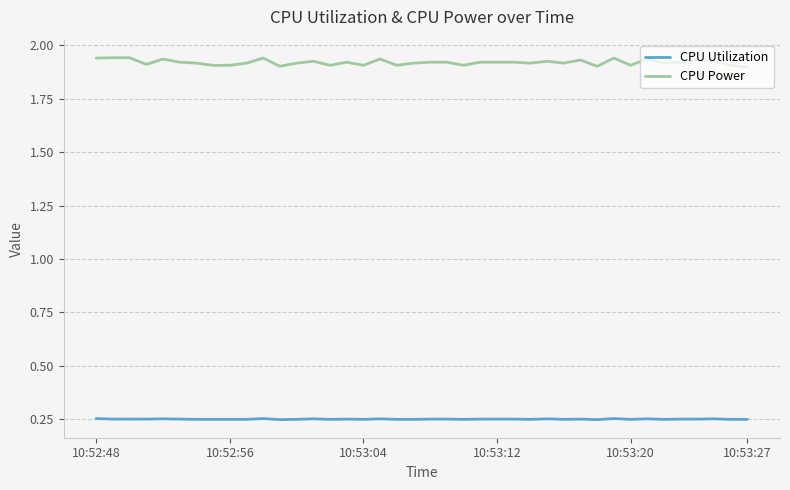

Which series has the largest range (max minus min)?

CPU Power